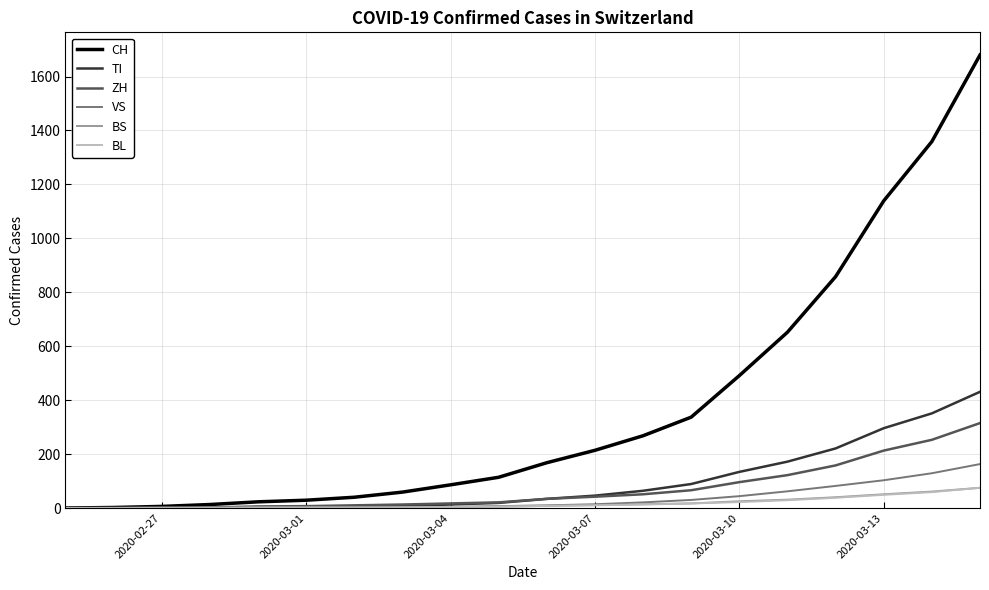

Which series has the largest total across all categories?

CH